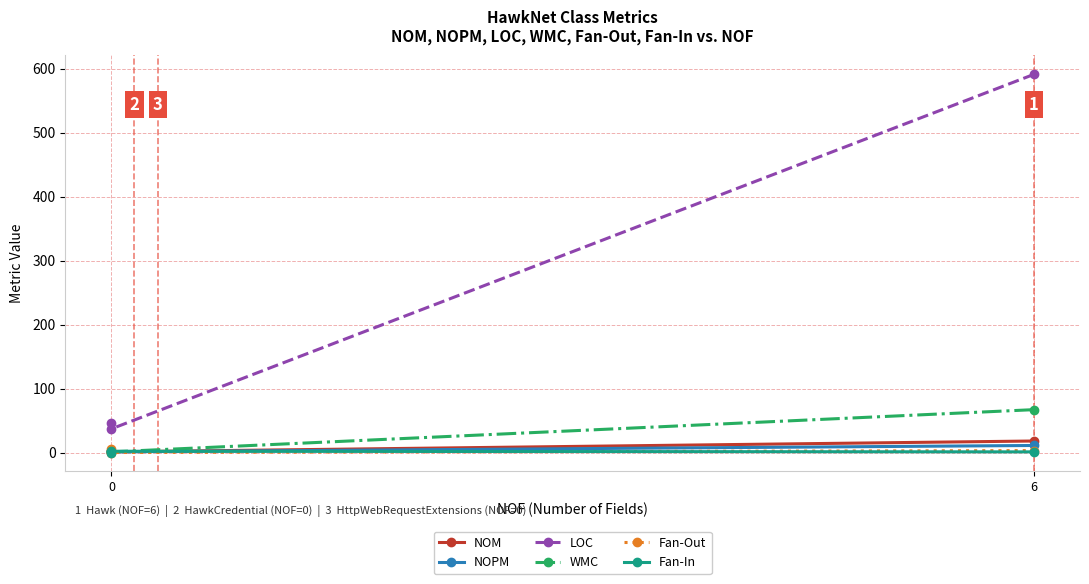

Is the value of Fan-In at 0 greater than the value of Fan-Out at 0?

Yes